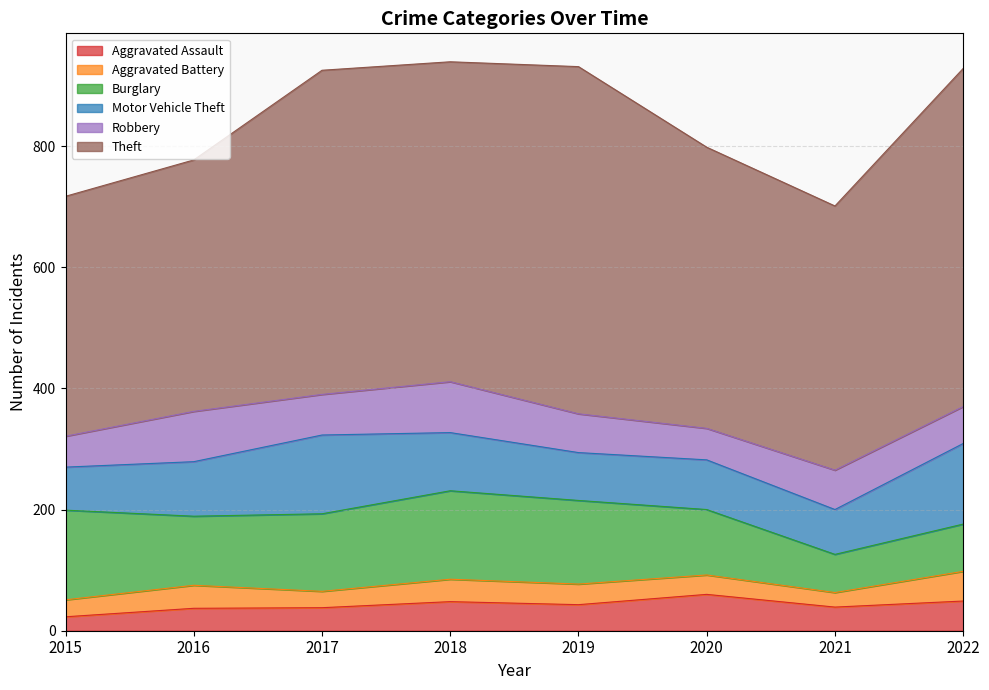

In Burglary, how many points are lower than both neighbors (excluding endpoints)?

2